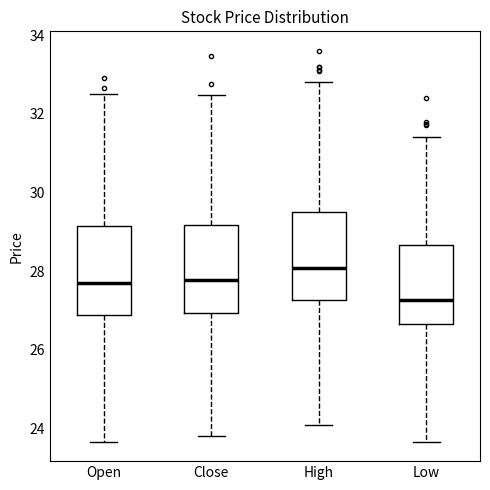

Which box has the lowest median line?

Low